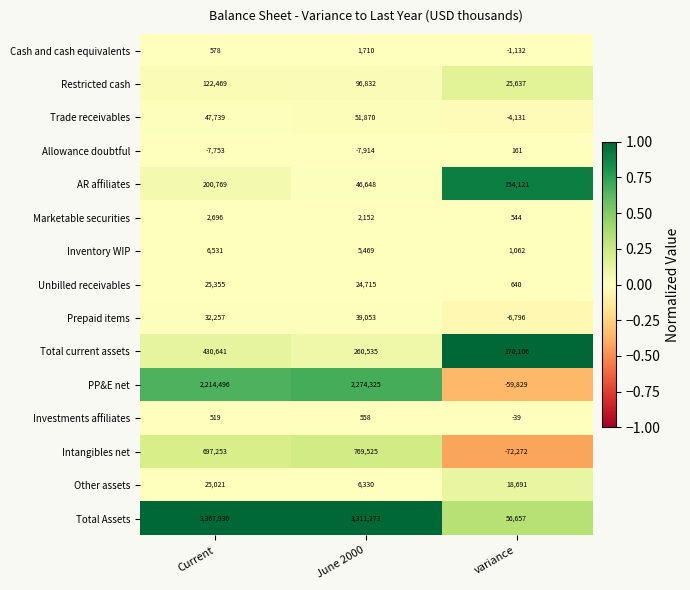

What is the total value across all series at June 2000?

6883081